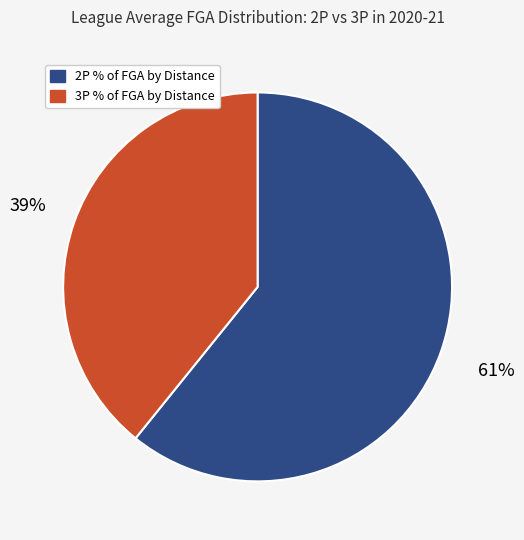

Does any single category account for the majority?

Yes